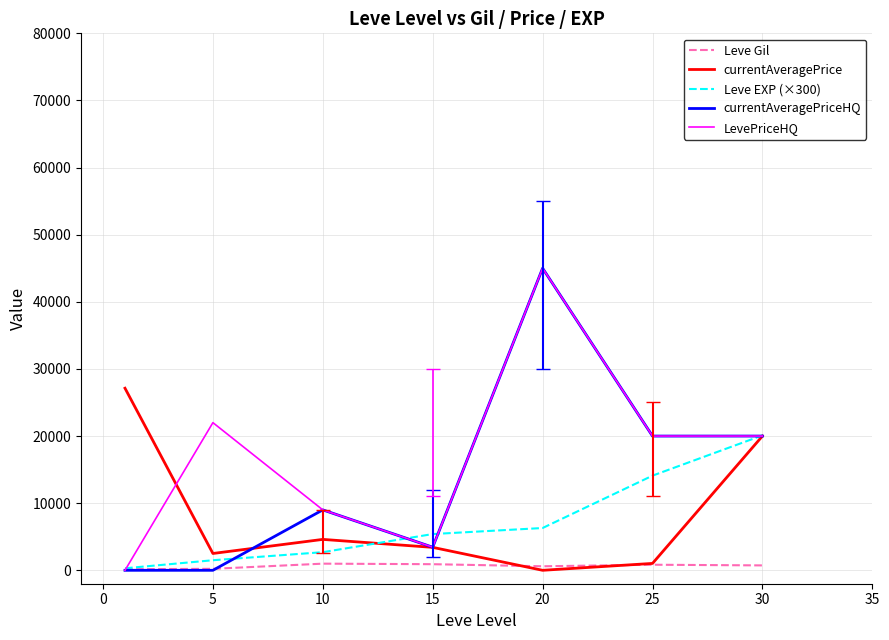

What is the highest value of the currentAveragePriceHQ series?

45000